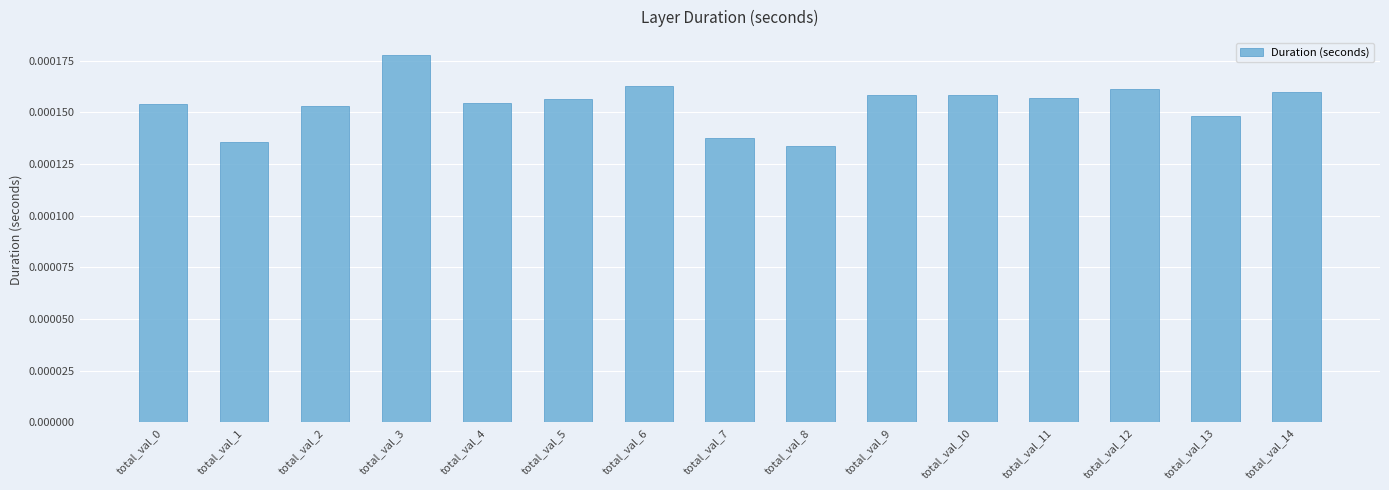

Which category has the highest value across all series?

total_val_3